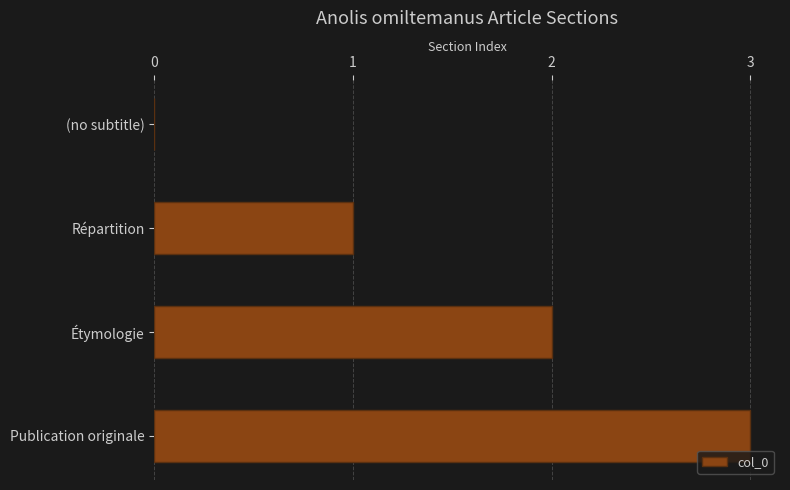

What is the maximum value shown in the chart?

3